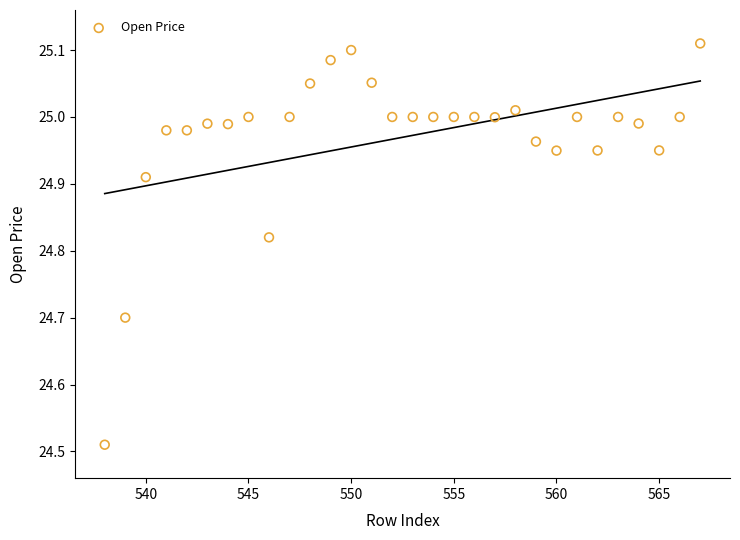

What is the range of Y values (max minus min)?

0.6